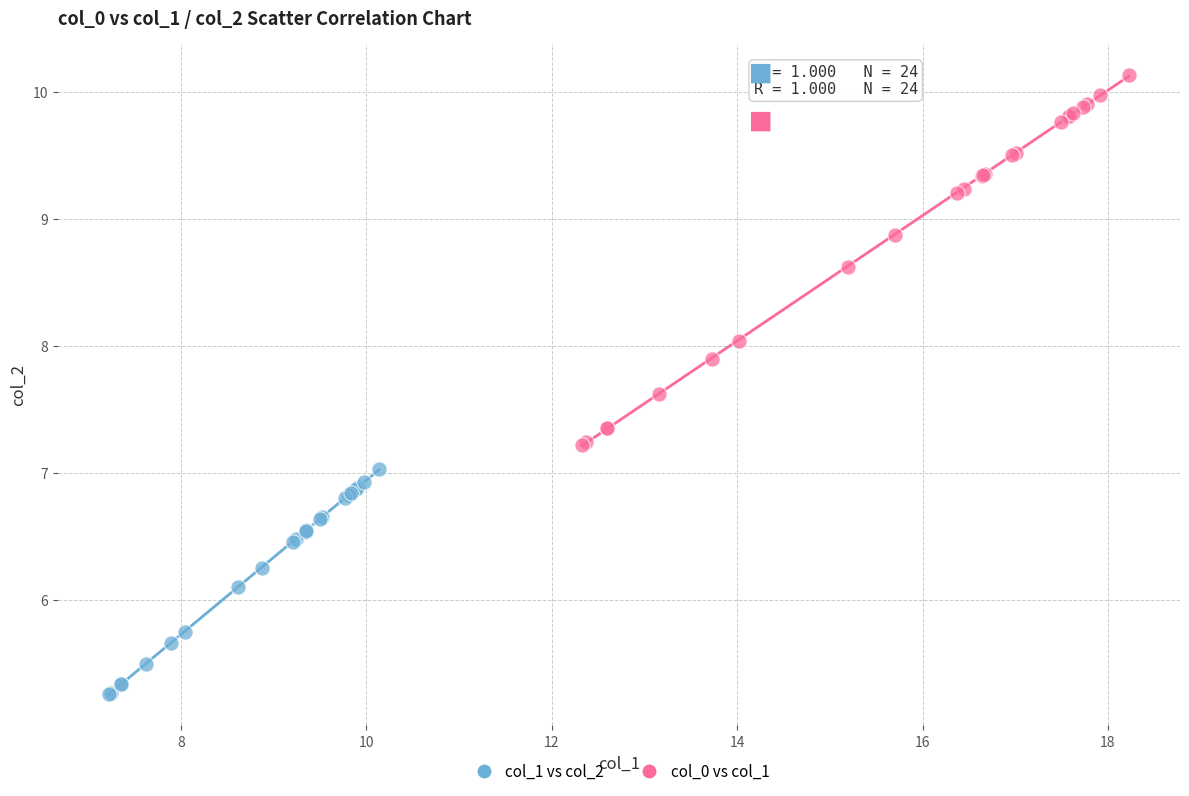

Which series has the largest Y range (max minus min)?

col_0 vs col_1